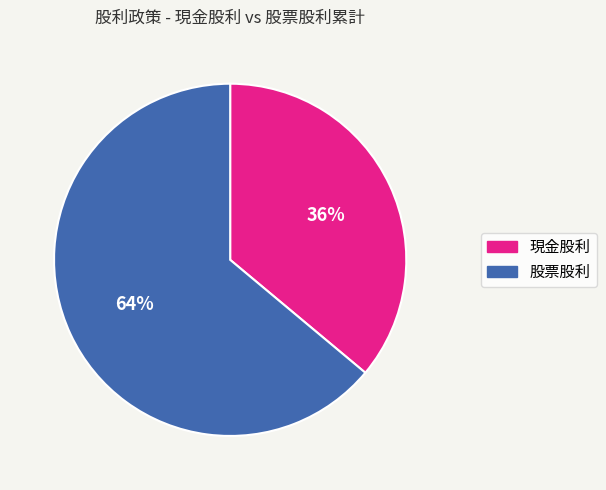

How many segments does this pie chart have?

2